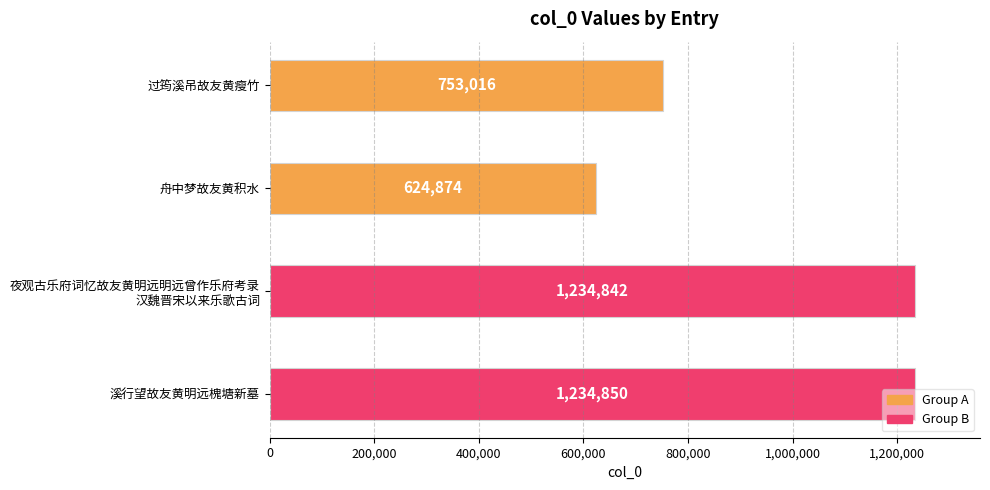

What is the sum of all values?

3847582